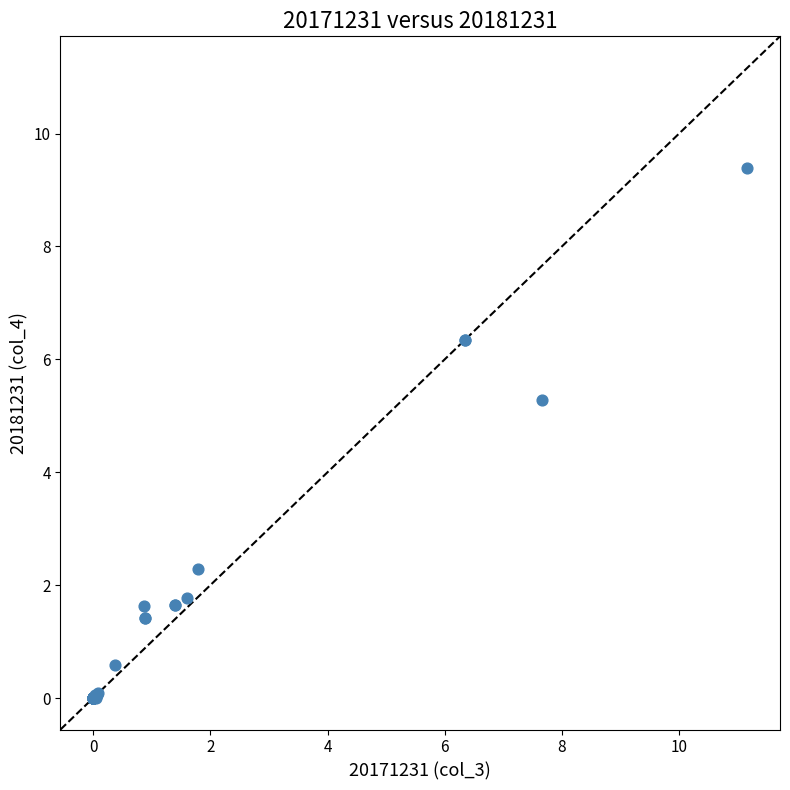

What Y value in the scatter plot is closest to 4?

5.3